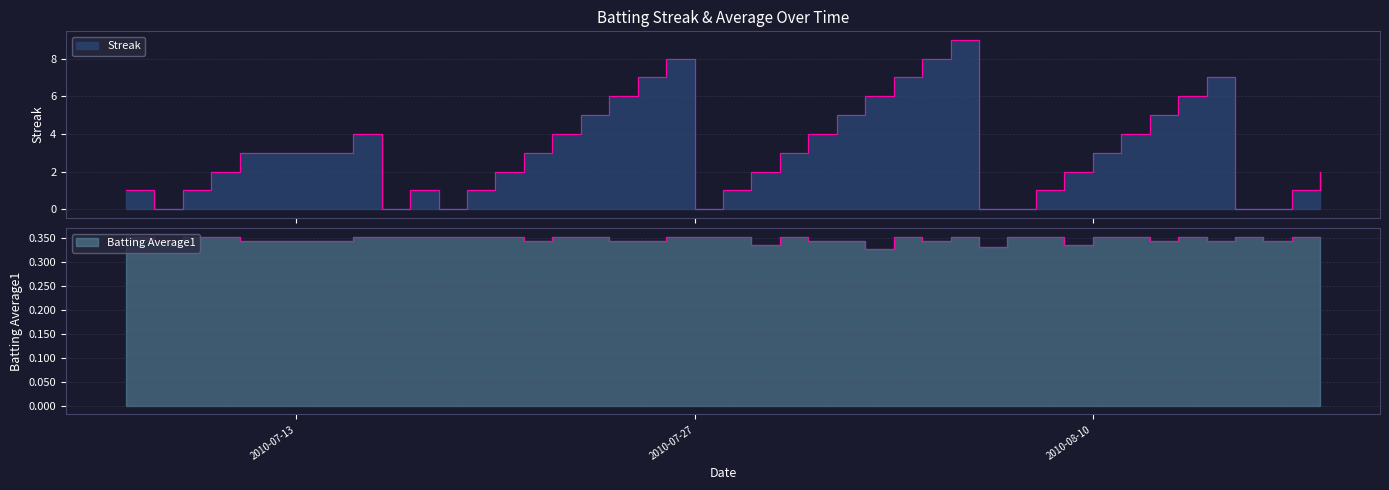

The value of Batting Average1 at 2010-07-20 is 0.4. True or false?

True